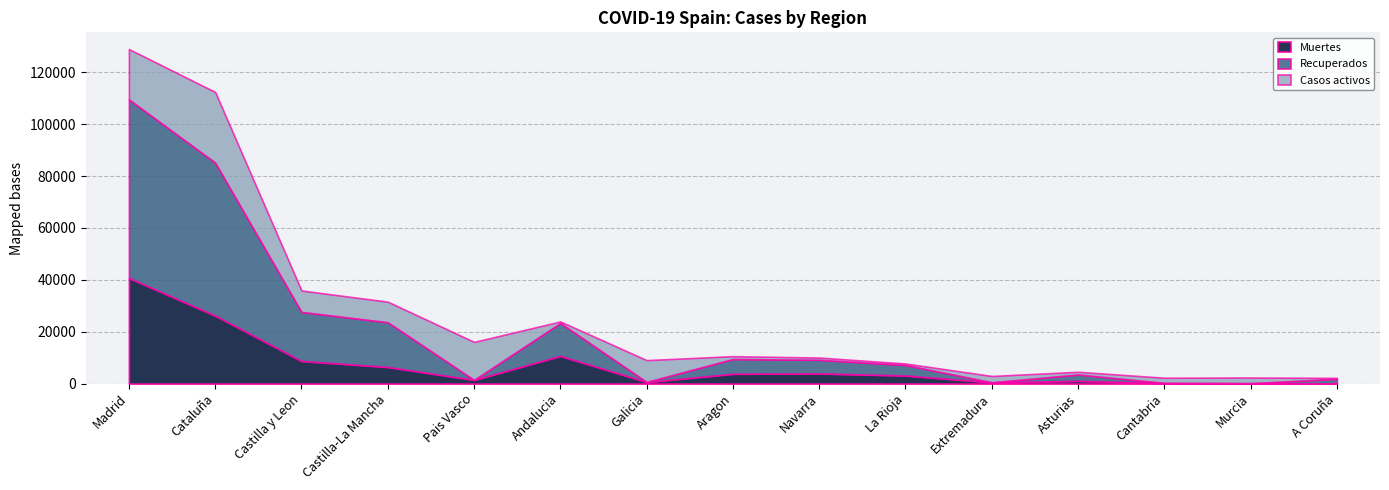

Where does the Muertes series first go above 3107?

Madrid